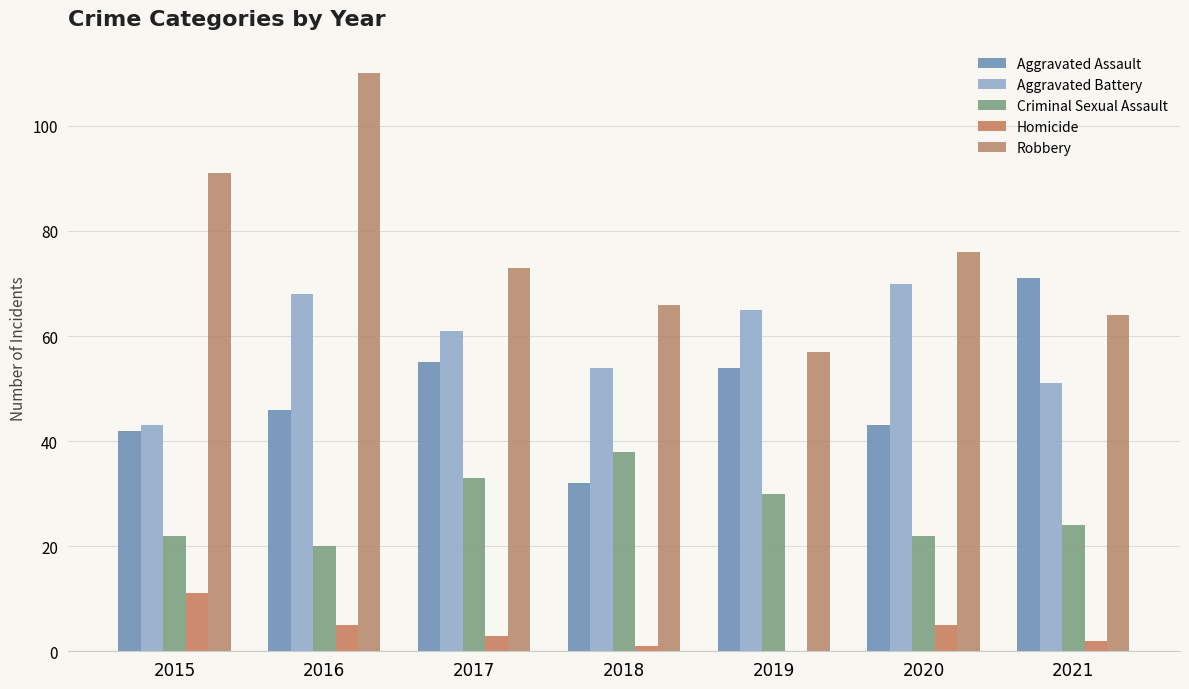

Is it true that Criminal Sexual Assault equals 30 at 2015?

False